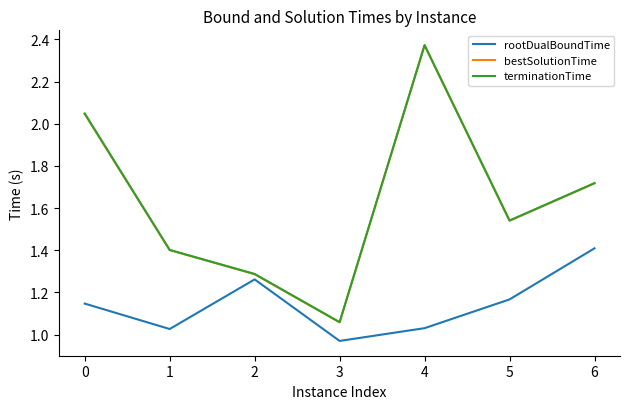

Between 0 and 6, which series saw the biggest shift?

terminationTime